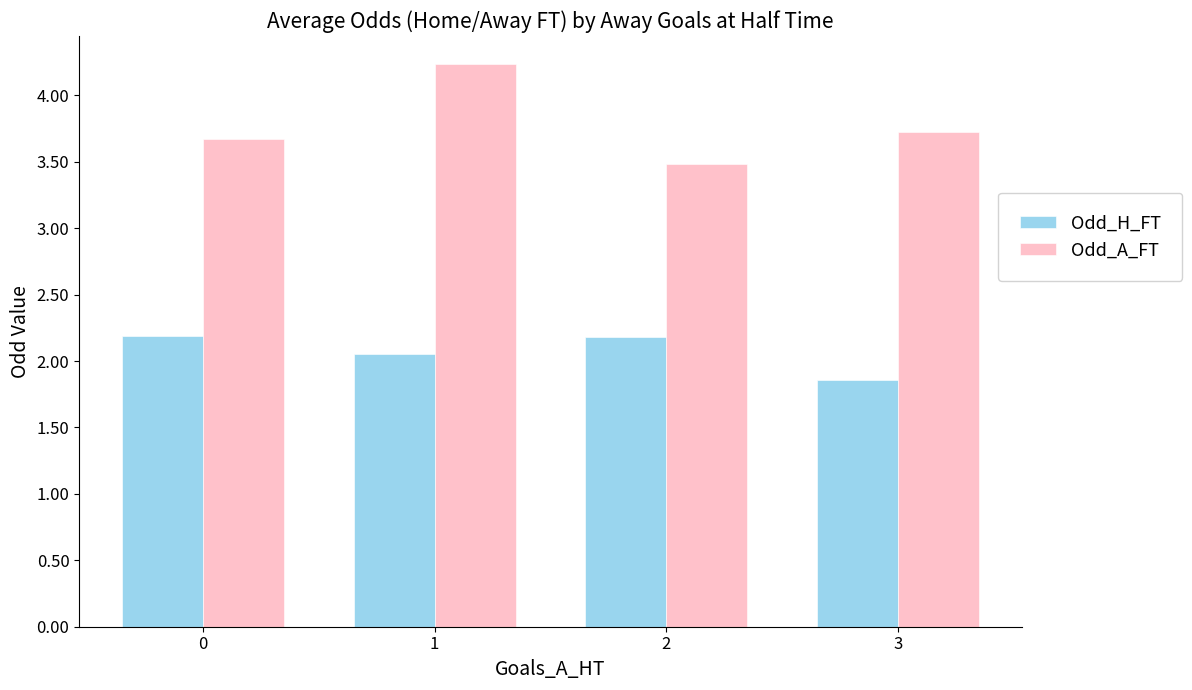

What is the value of the Odd_A_FT bar at the 4th from the left?

3.7